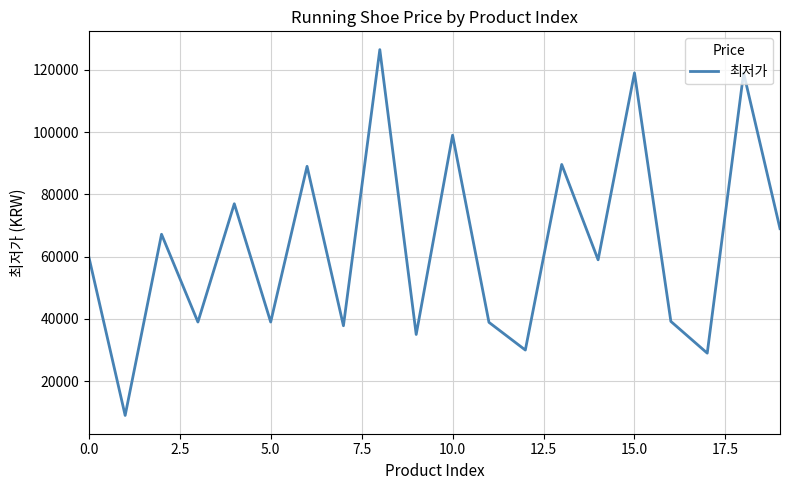

What is the difference between the maximum and minimum values?

117480